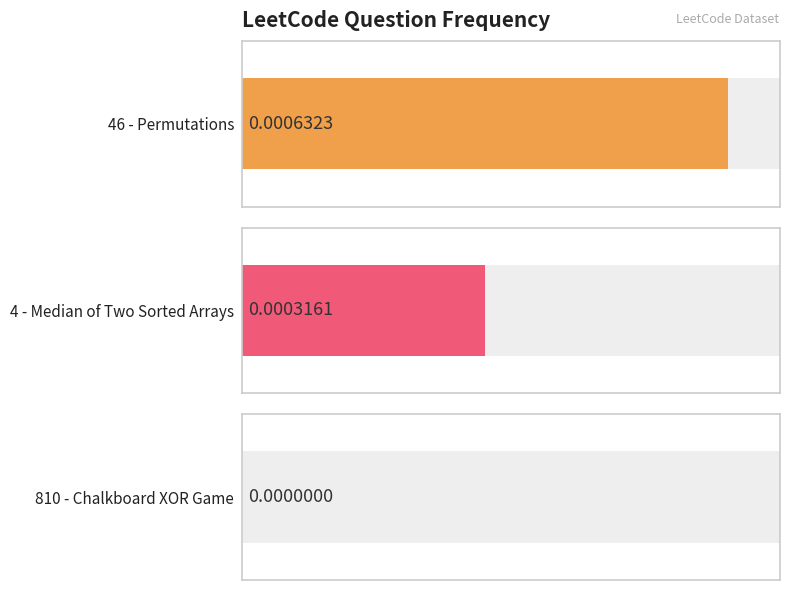

What position from the right is 810 - Chalkboard XOR Game?

1